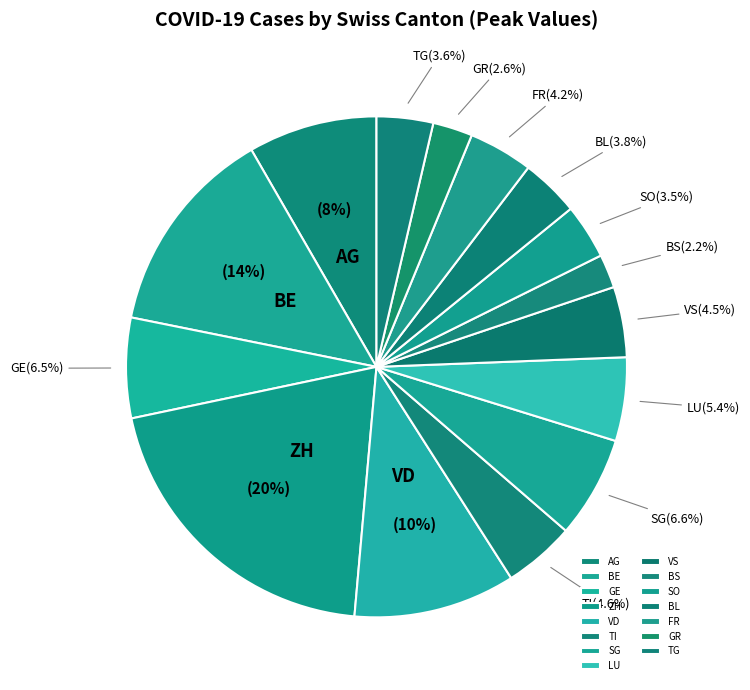

Count the number of slices in the pie.

15